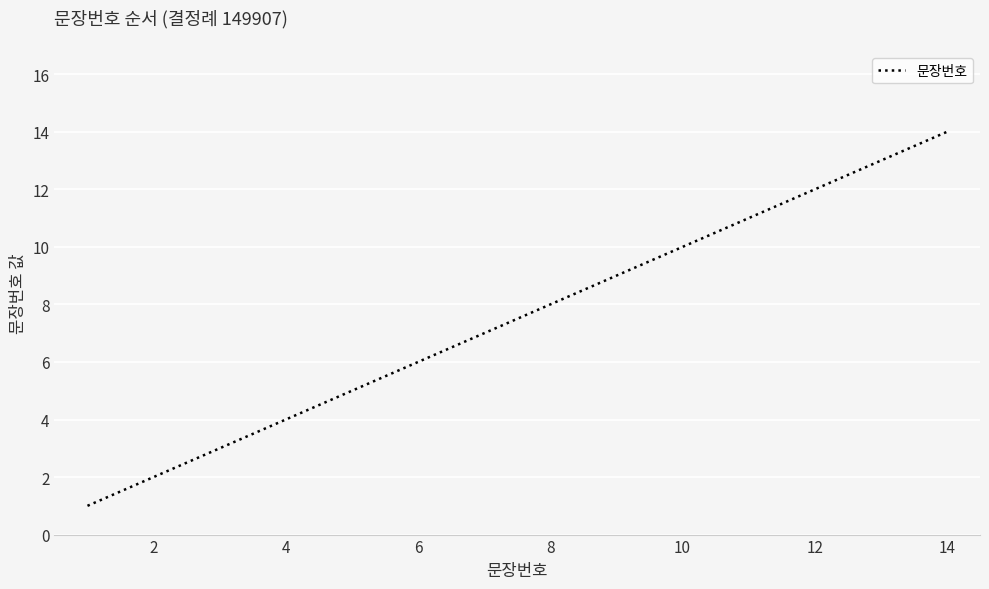

Does the chart have visible grid lines?

Yes